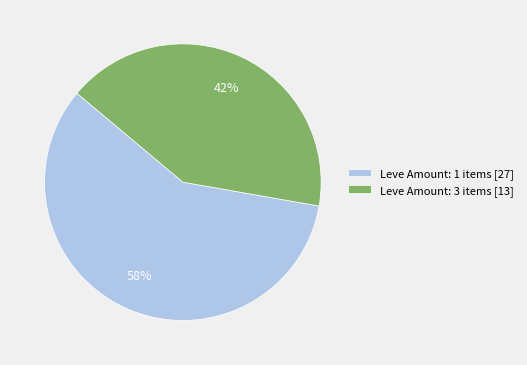

To the nearest percent, what percentage of the pie is Leve Amount: 1 items [27]?

58%